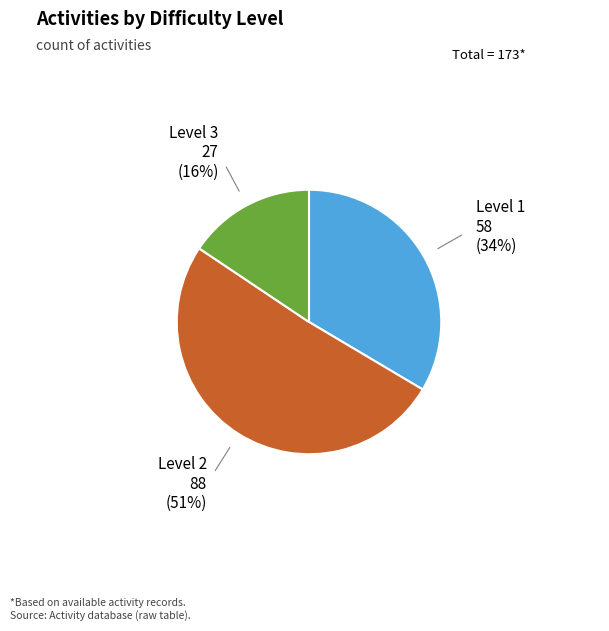

Does any single category account for the majority?

Yes